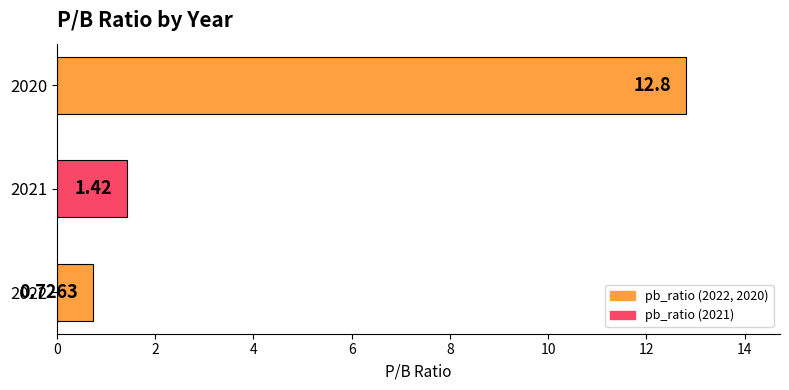

What is the sum of all values?

14.9